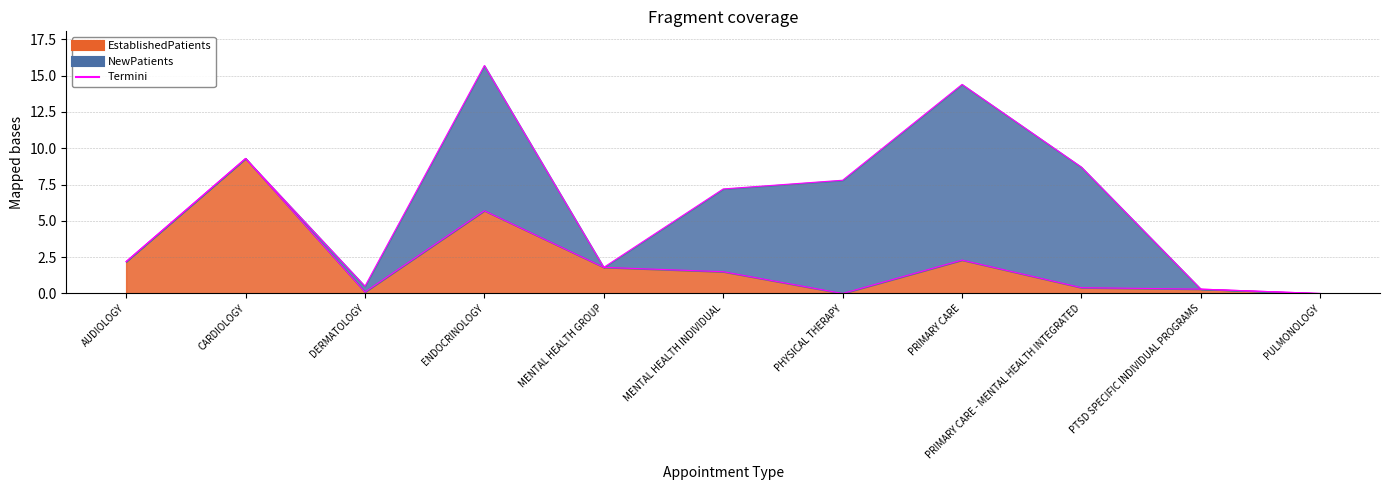

Between PULMONOLOGY and MENTAL HEALTH INDIVIDUAL, which is larger?

MENTAL HEALTH INDIVIDUAL